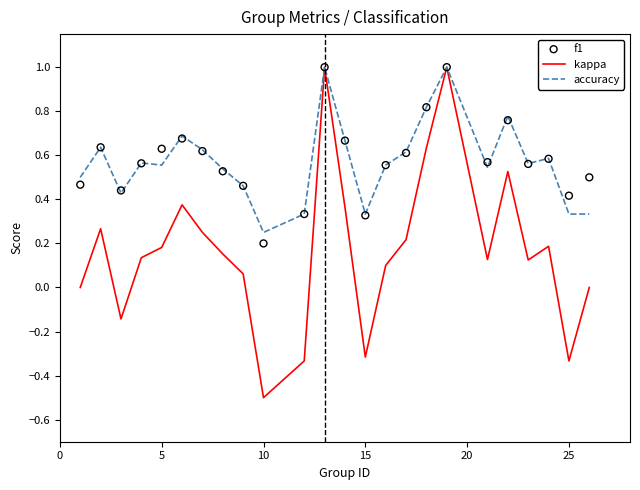

At how many categories does at least one series exceed 0?

24